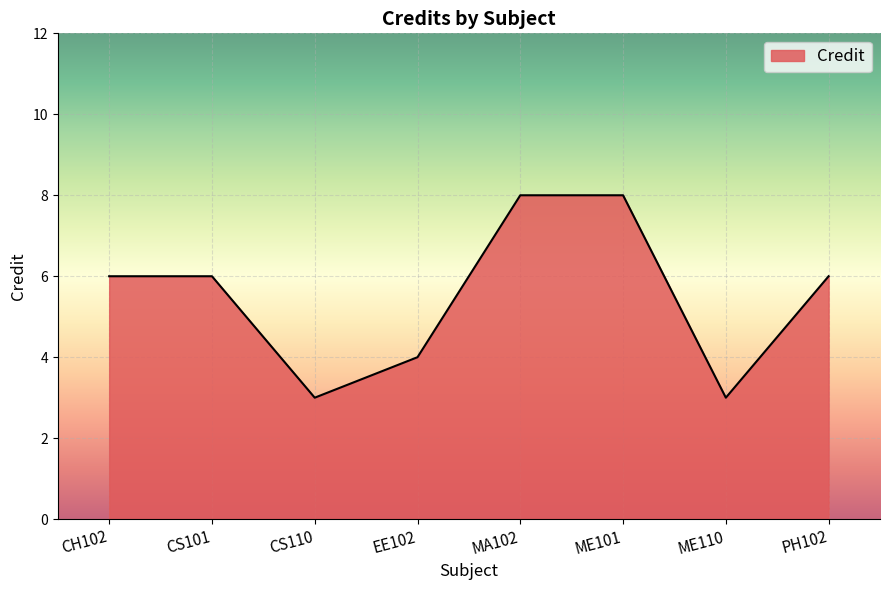

Between EE102 and PH102, which is larger?

PH102